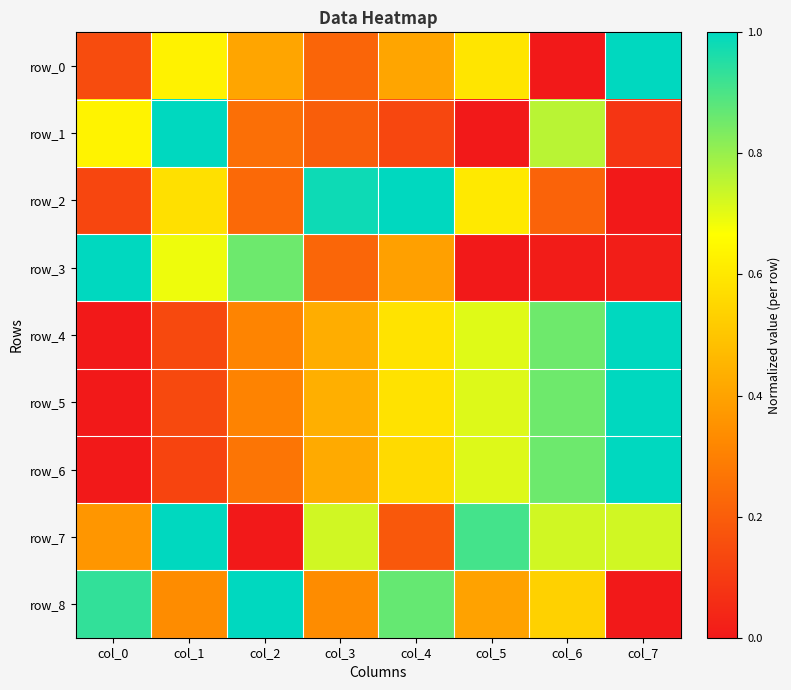

Count the row_5 values in the range 0 to 1.

8